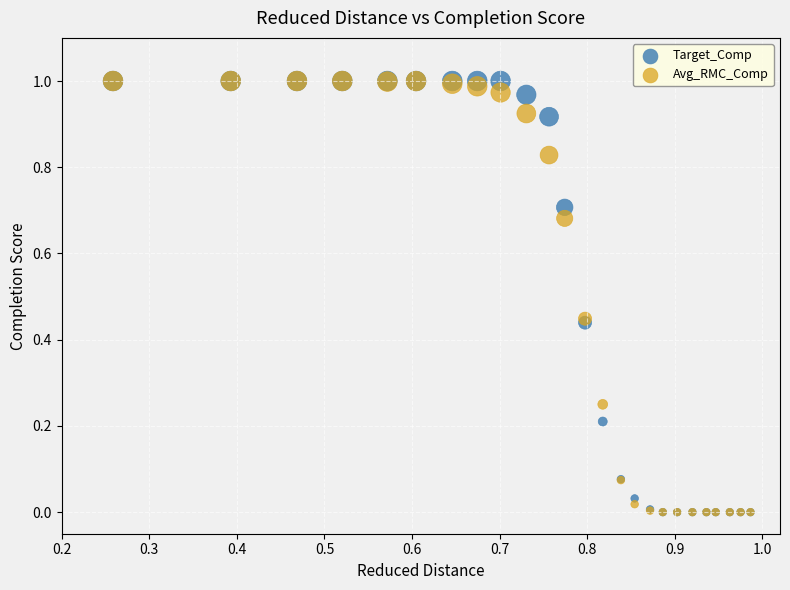

What are all the series names shown in the legend?

Target_Comp, Avg_RMC_Comp